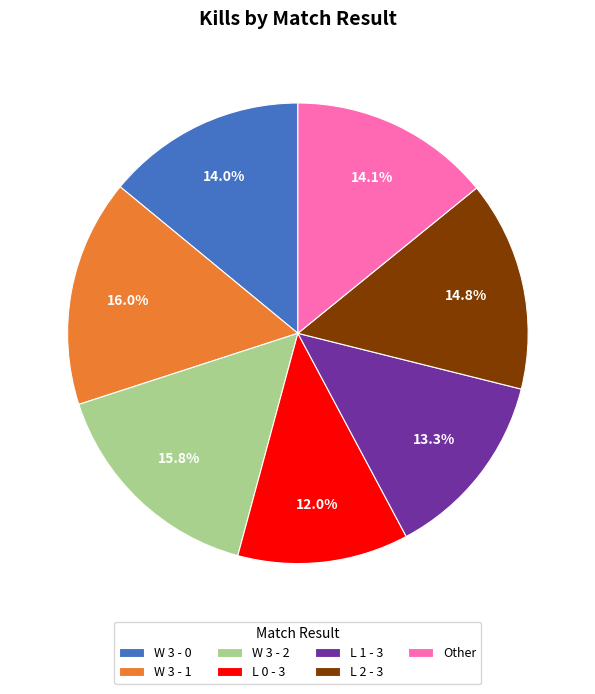

To the nearest percent, what is the difference between the largest and smallest slice percentages?

4%